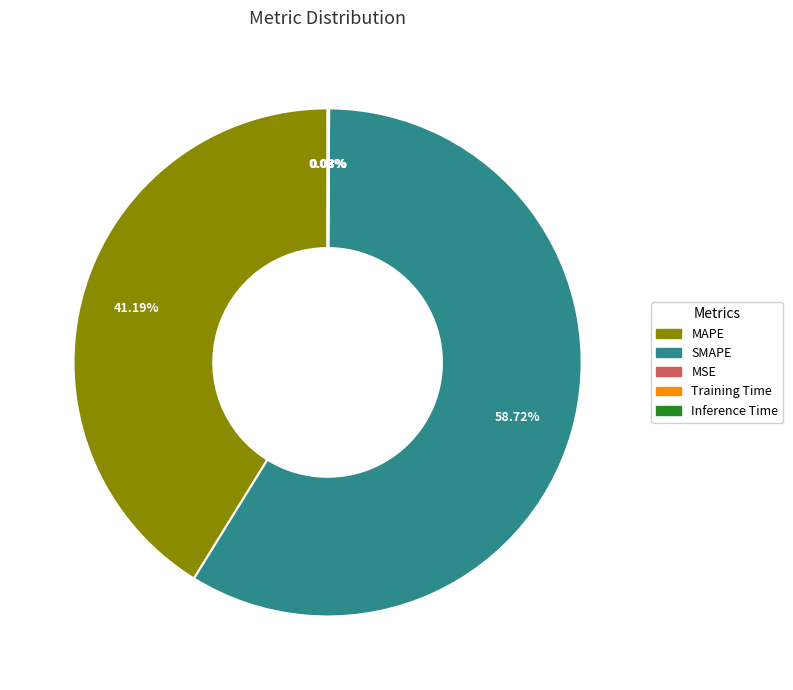

What is the largest slice in the pie chart?

SMAPE